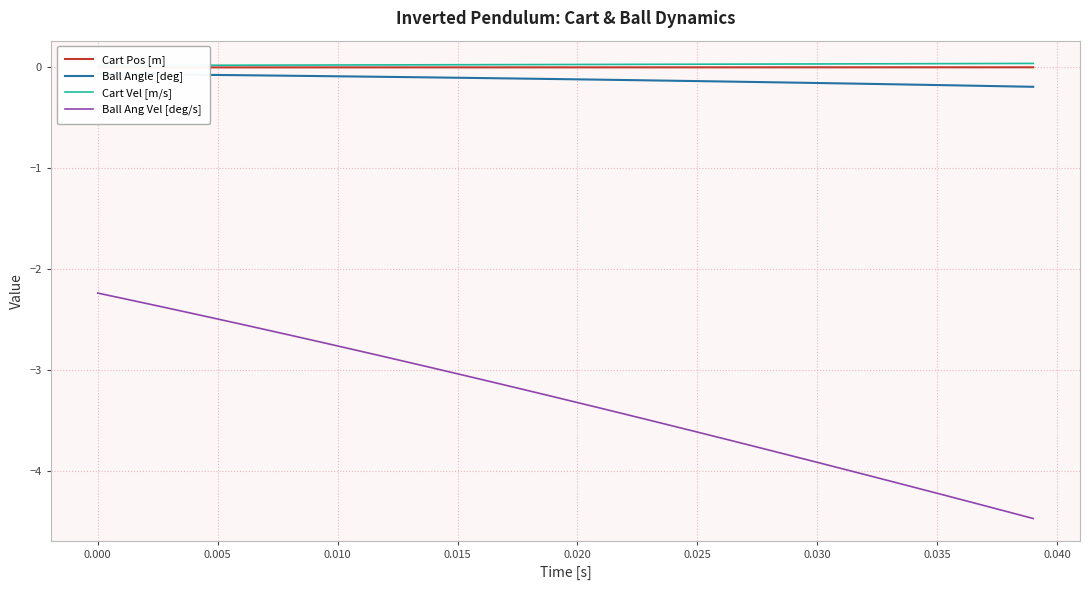

True or false: Cart Pos [m] and Ball Ang Vel [deg/s] cross at least once.

False